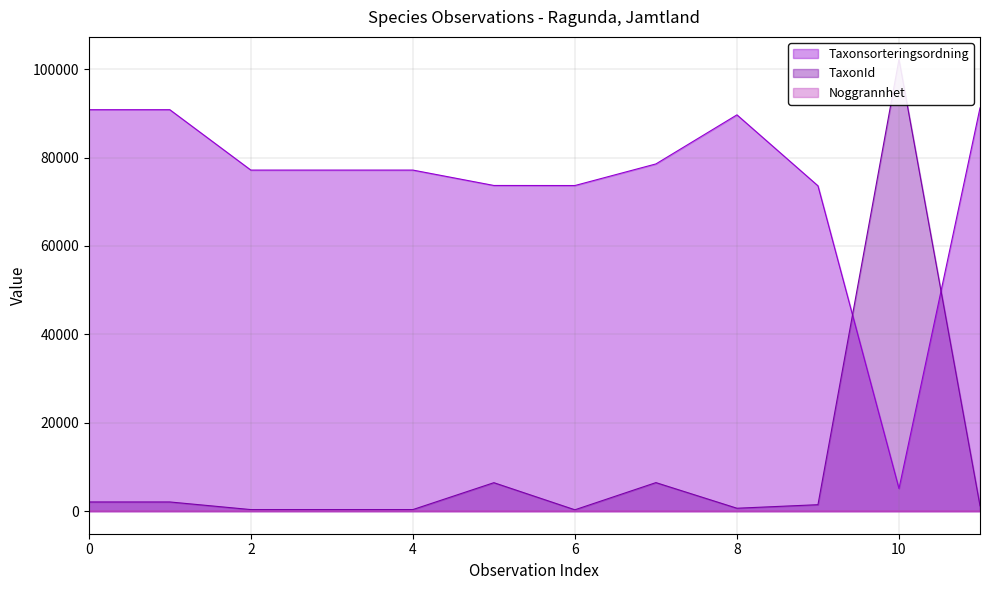

True or false: Taxonsorteringsordning and Noggrannhet cross at least once.

False